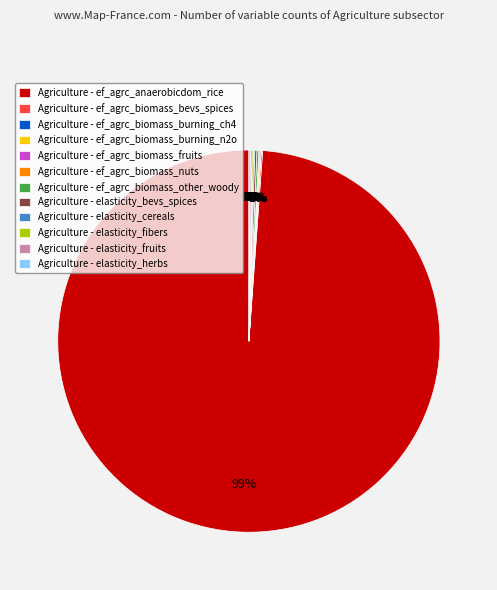

Does Agriculture - ef_agrc_anaerobicdom_rice represent more than half of the total?

Yes